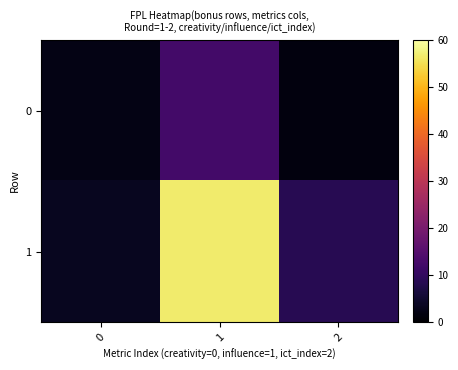

What is the difference between the highest and lowest values at 0?

1.3